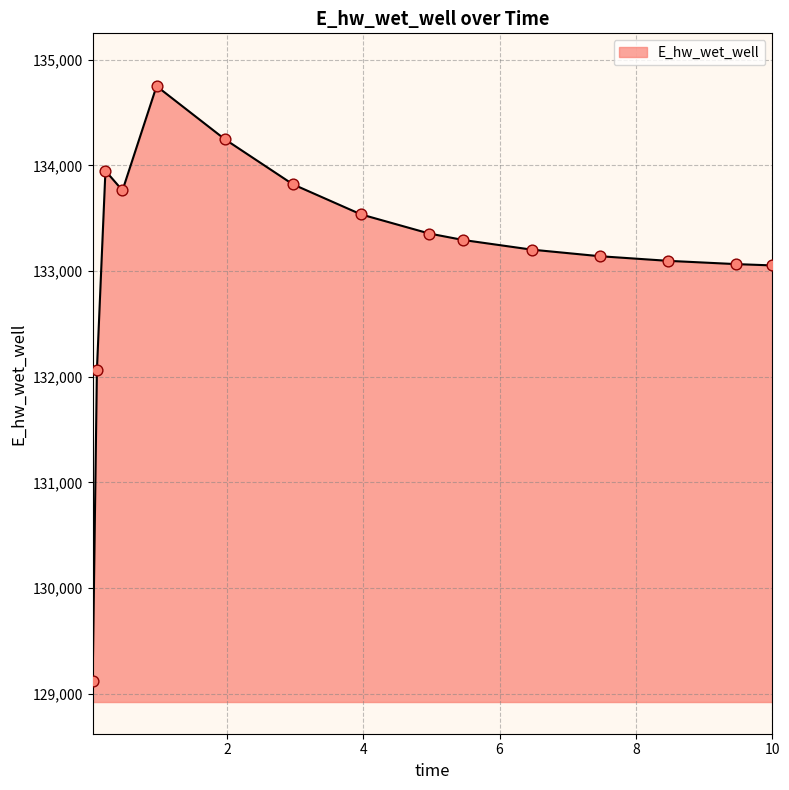

What is the minimum value shown in the chart?

129120.9